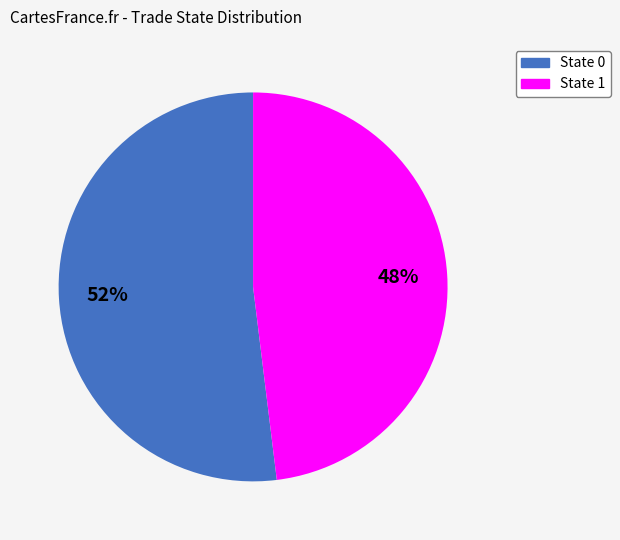

Between State 1 and State 0, which is larger?

State 0